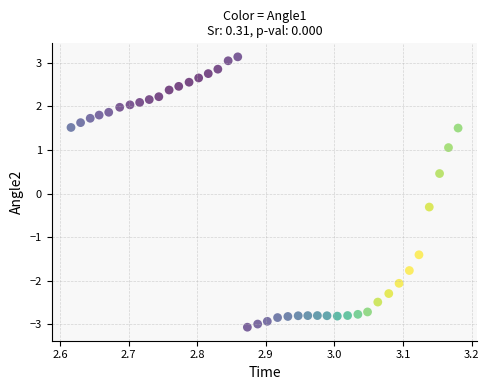

What Y value in the scatter plot is closest to 0?

-0.3